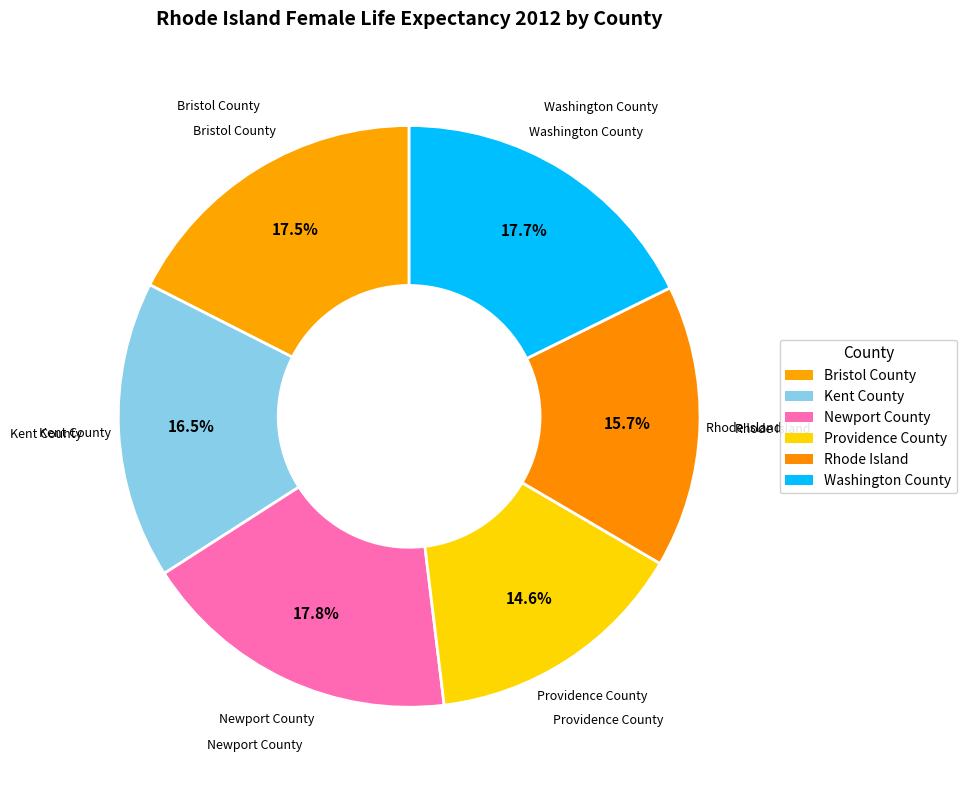

True or false: Rhode Island accounts for 16% of the total.

True